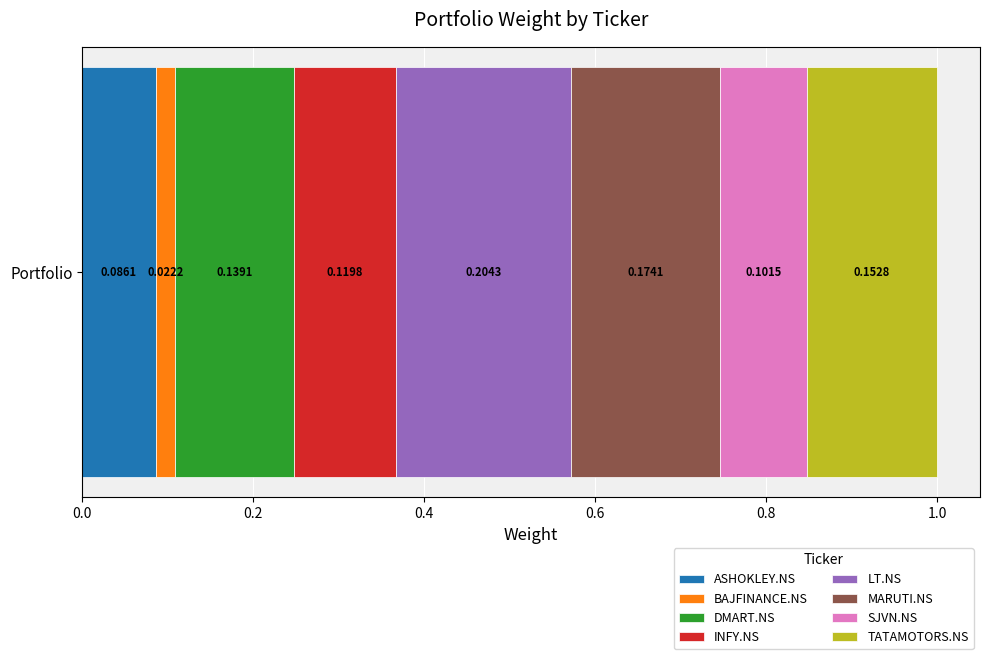

What are all the series names shown in the legend?

ASHOKLEY.NS, BAJFINANCE.NS, DMART.NS, INFY.NS, LT.NS, MARUTI.NS, SJVN.NS, TATAMOTORS.NS